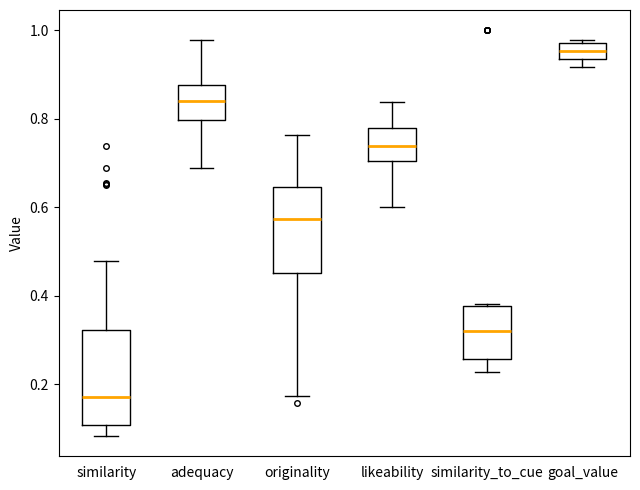

Which box has the lowest median line?

similarity